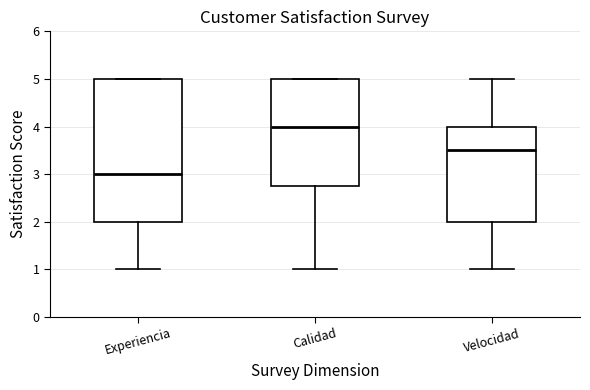

Reading left to right, read every box against the y-axis: the position of its median line, the range the box covers, and the ends of its whiskers. The values are not printed on the chart, so give them approximately, as read against the axis.

Experiencia: median 3.0, box 2.0 to 5.0, whiskers 1.0 to 5.0
Calidad: median 4.0, box 2.8 to 5.0, whiskers 1.0 to 5.0
Velocidad: median 3.5, box 2.0 to 4.0, whiskers 1.0 to 5.0